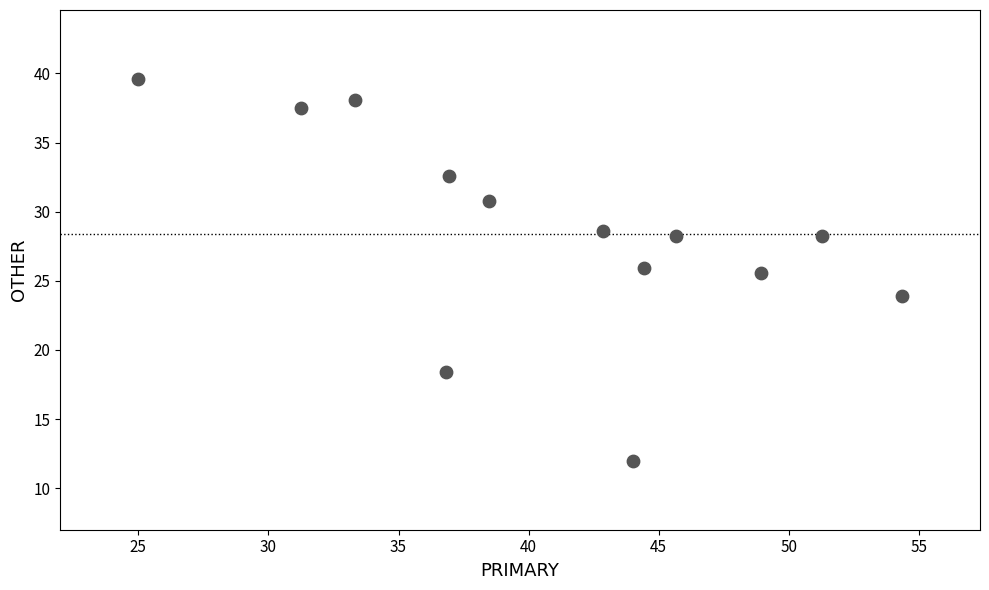

What Y value in the scatter plot is closest to 25?

25.5